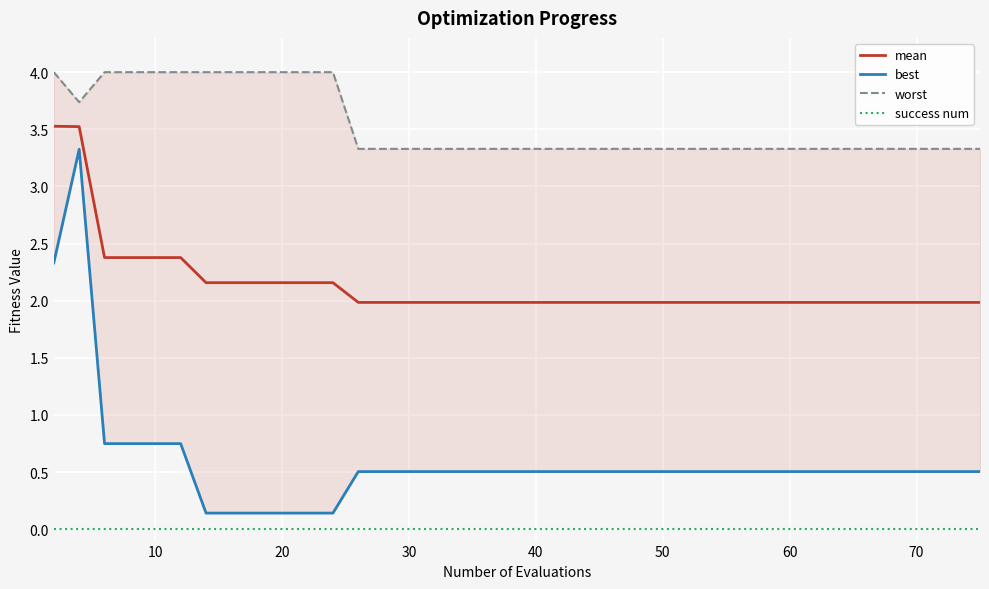

At how many categories does at least one series exceed 0?

40